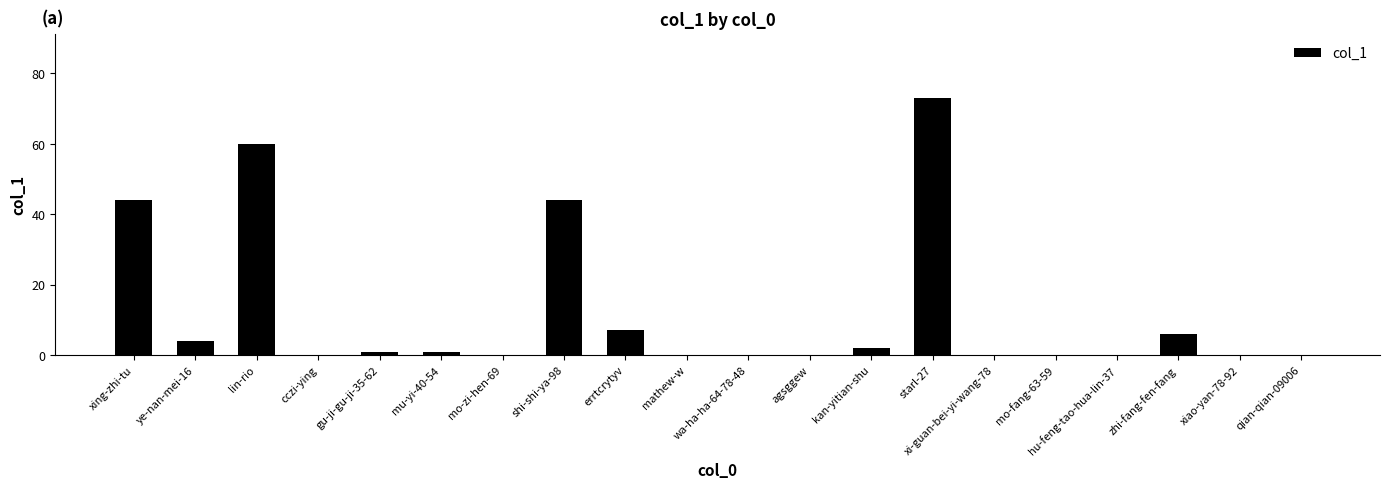

What is the sum of all values?

242